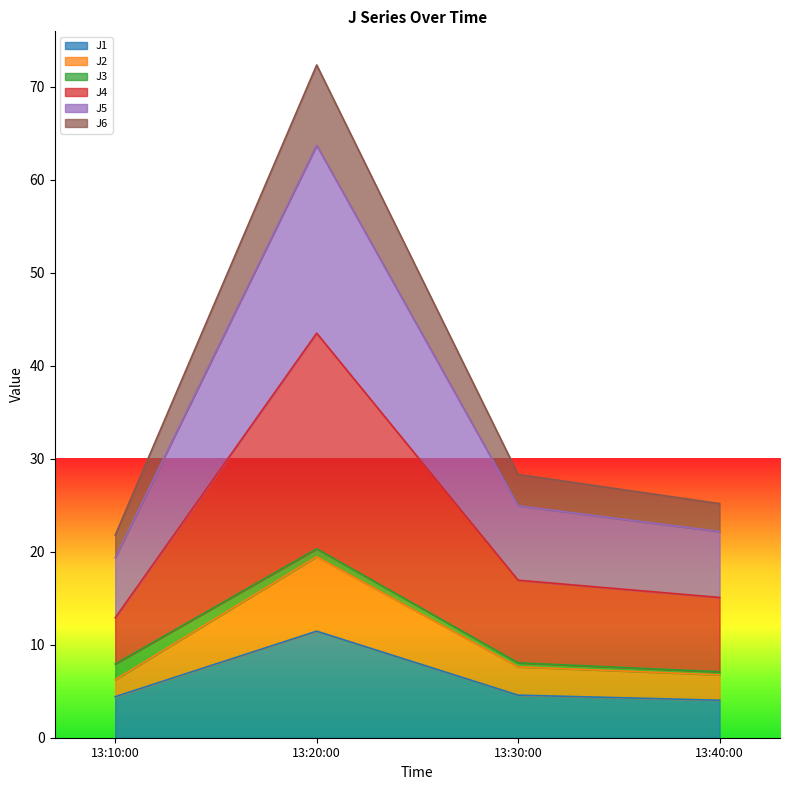

At which label does J1 reach its peak?

13:20:00